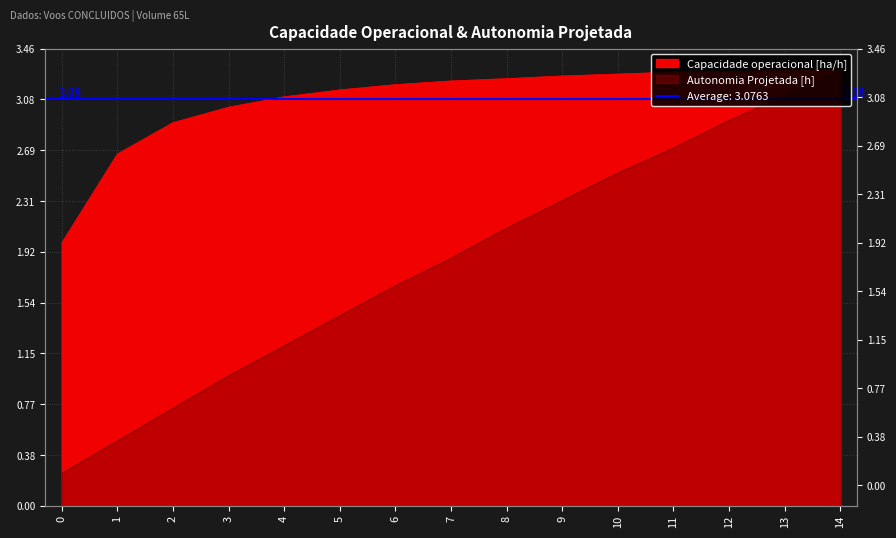

True or false: Autonomia Projetada [h] and Capacidade operacional [ha/h] intersect in this chart.

False